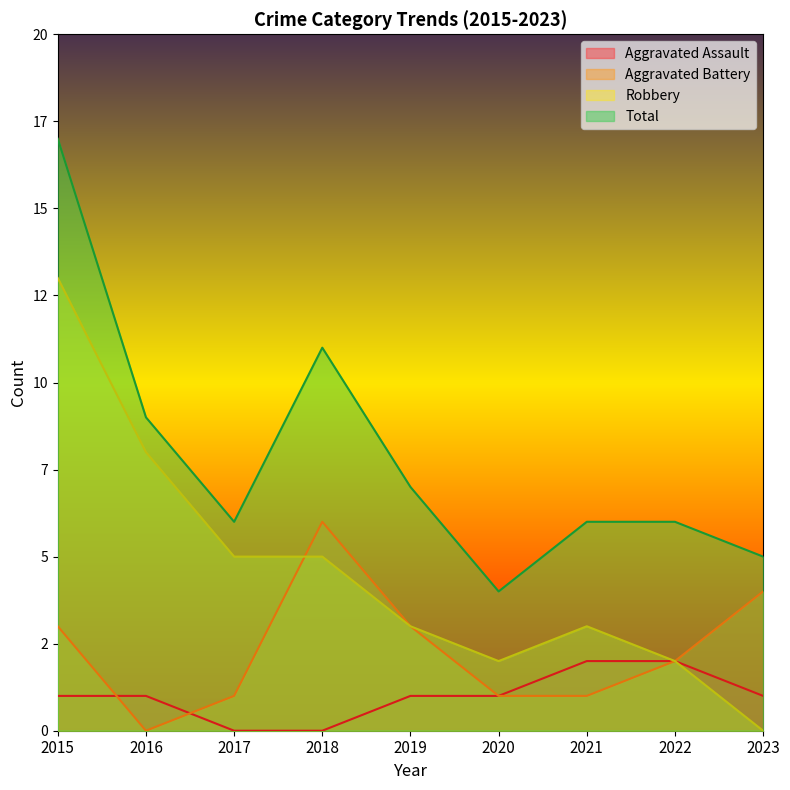

Which series changed the most between 2018 and 2020?

Total